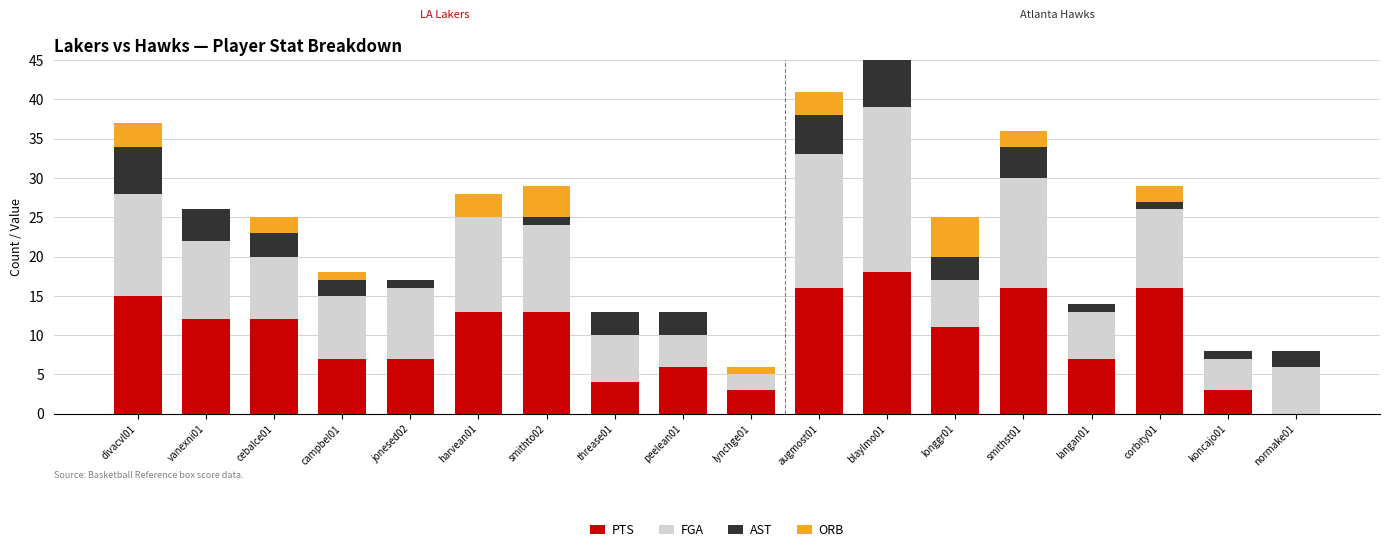

At peelean01, list the series in order from smallest to largest.

ORB, AST, FGA, PTS